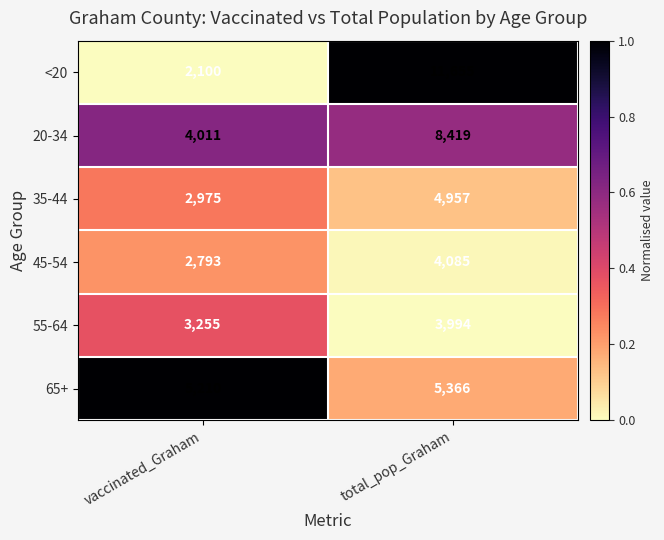

Reading left to right, what are all the values shown in this chart?

<20: vaccinated_Graham=2100	total_pop_Graham=11655
20-34: vaccinated_Graham=4011	total_pop_Graham=8419
35-44: vaccinated_Graham=2975	total_pop_Graham=4957
45-54: vaccinated_Graham=2793	total_pop_Graham=4085
55-64: vaccinated_Graham=3255	total_pop_Graham=3994
65+: vaccinated_Graham=5210	total_pop_Graham=5366